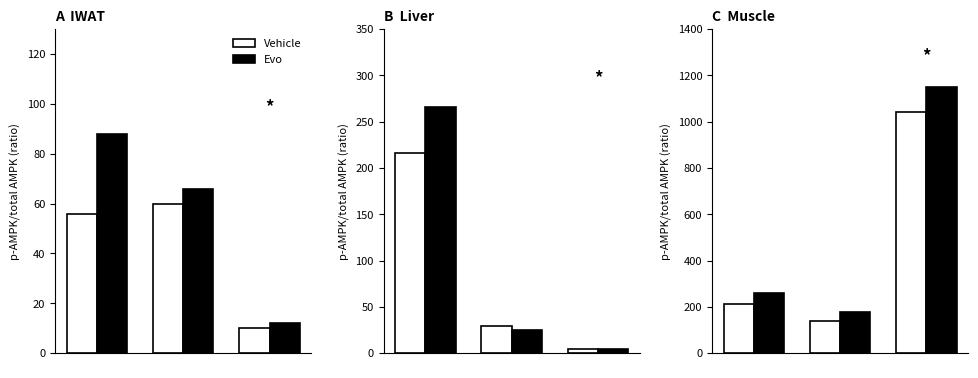

What is the total value across all series at   ?

471